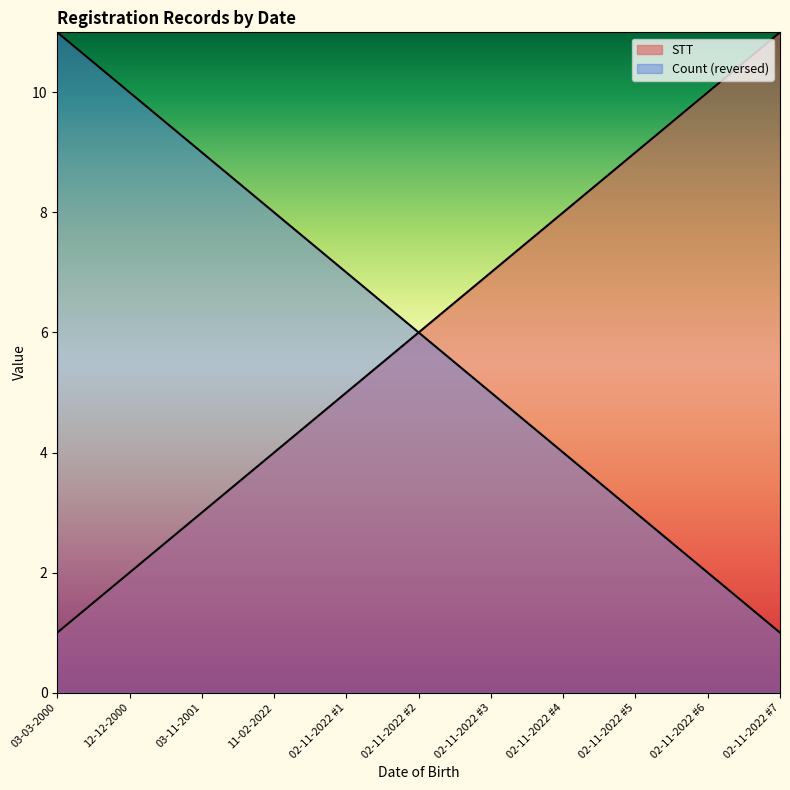

True or false: the data shows 5 at 02-11-2022 #1.

True